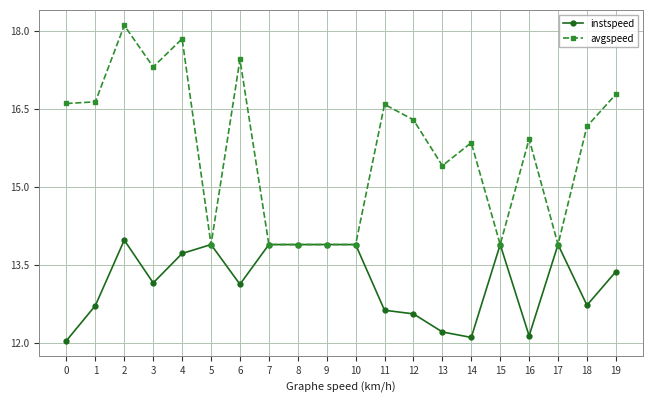

Rank the series at 1 from highest to lowest value.

avgspeed, instspeed